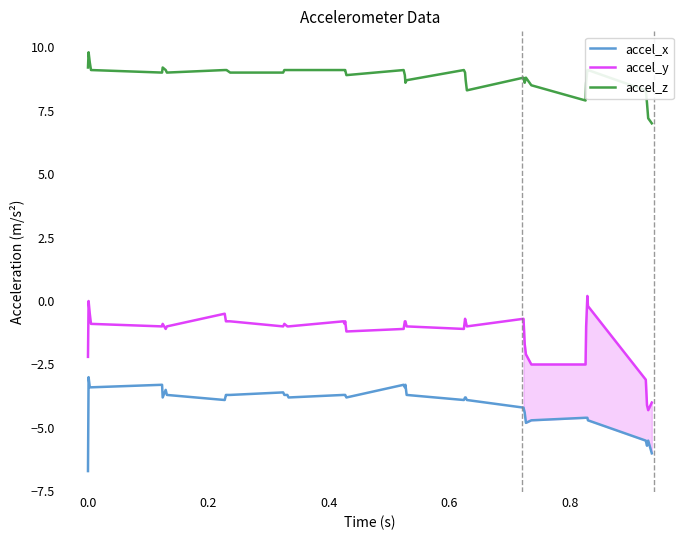

What is the minimum value shown in the chart?

-6.7